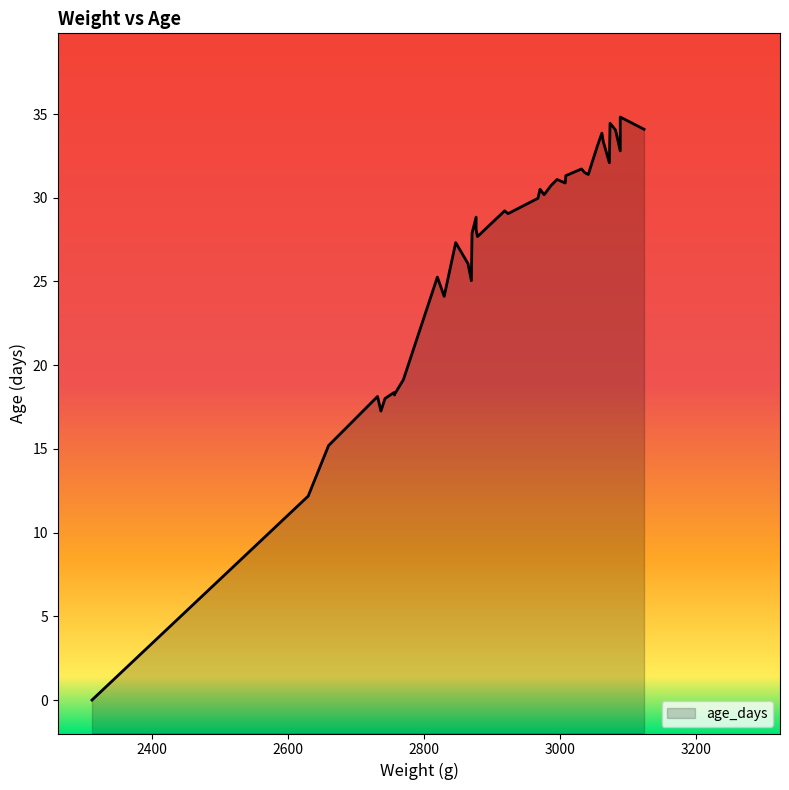

What is the value of the 3rd point from the left?

15.2